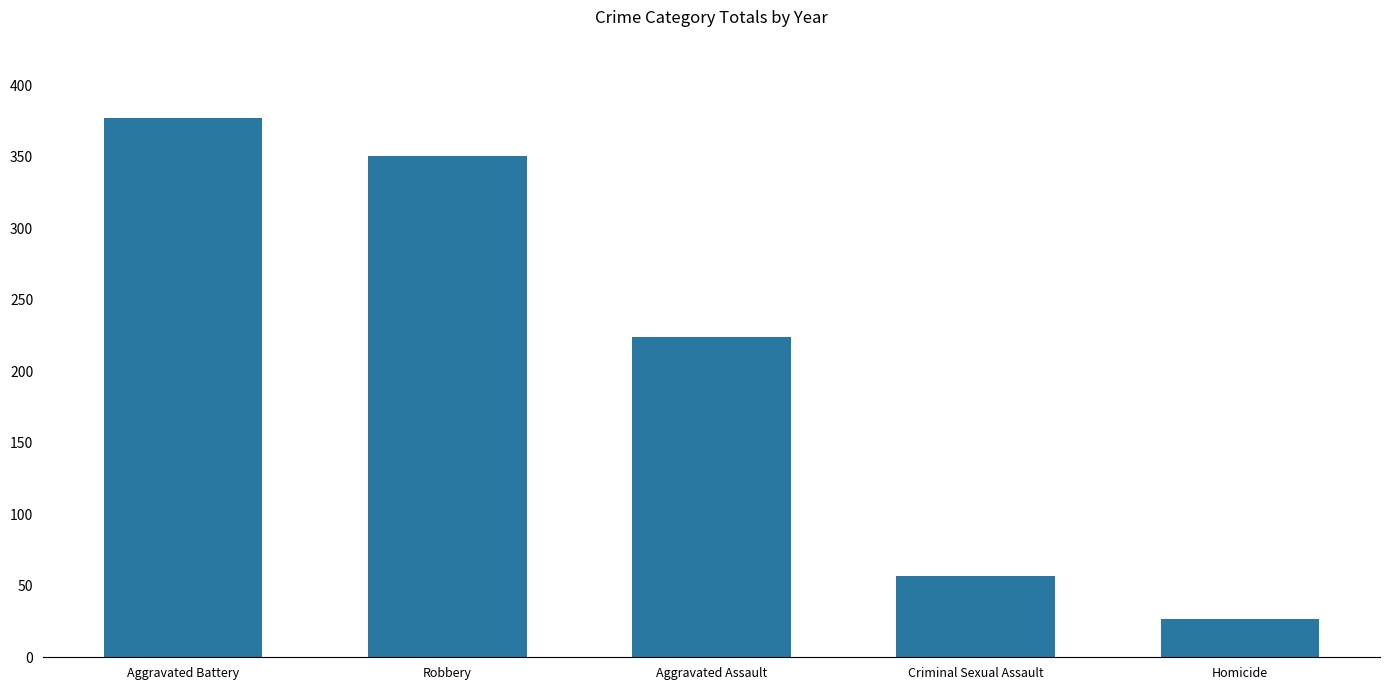

Rank the categories by value from highest to lowest.

Aggravated Battery, Robbery, Aggravated Assault, Criminal Sexual Assault, Homicide